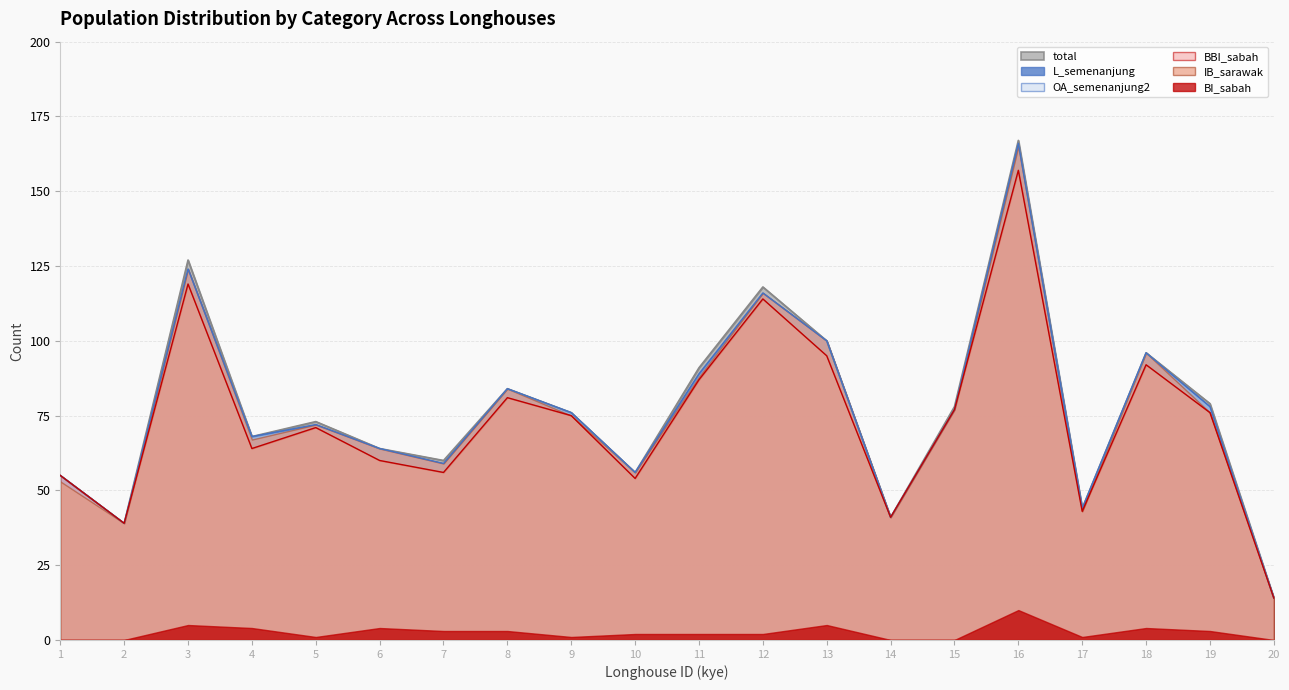

Which label corresponds to the smallest value in the chart?

20